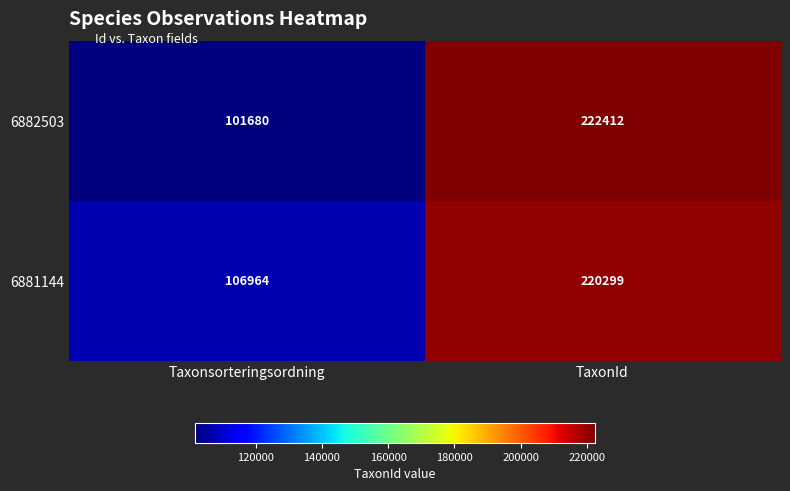

How many data points does each series have?

2